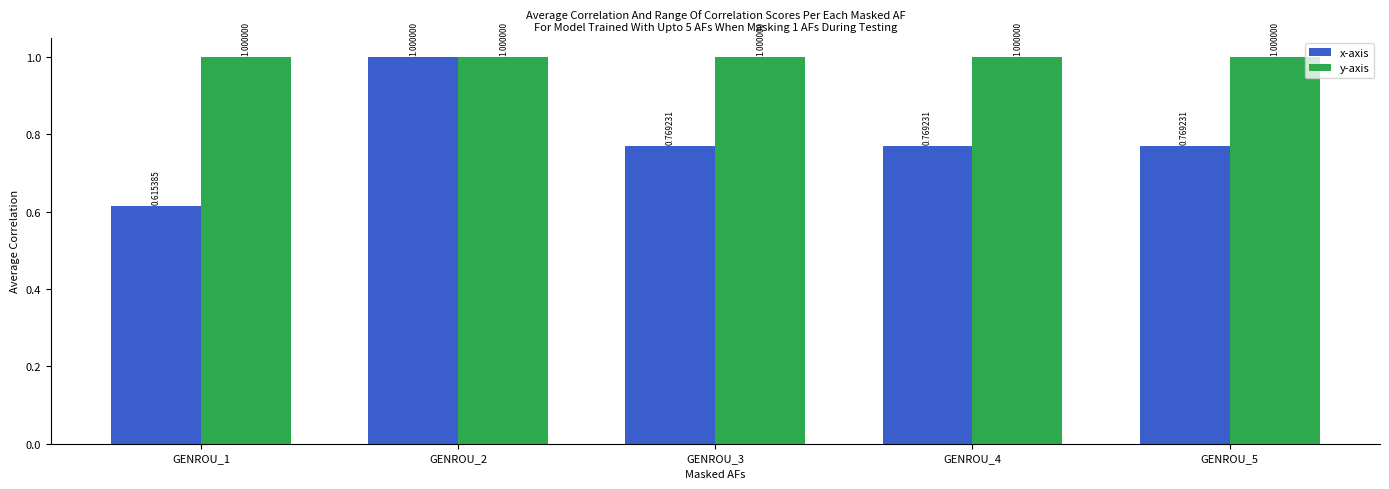

Rank the series by their average value, from highest to lowest.

y-axis, x-axis